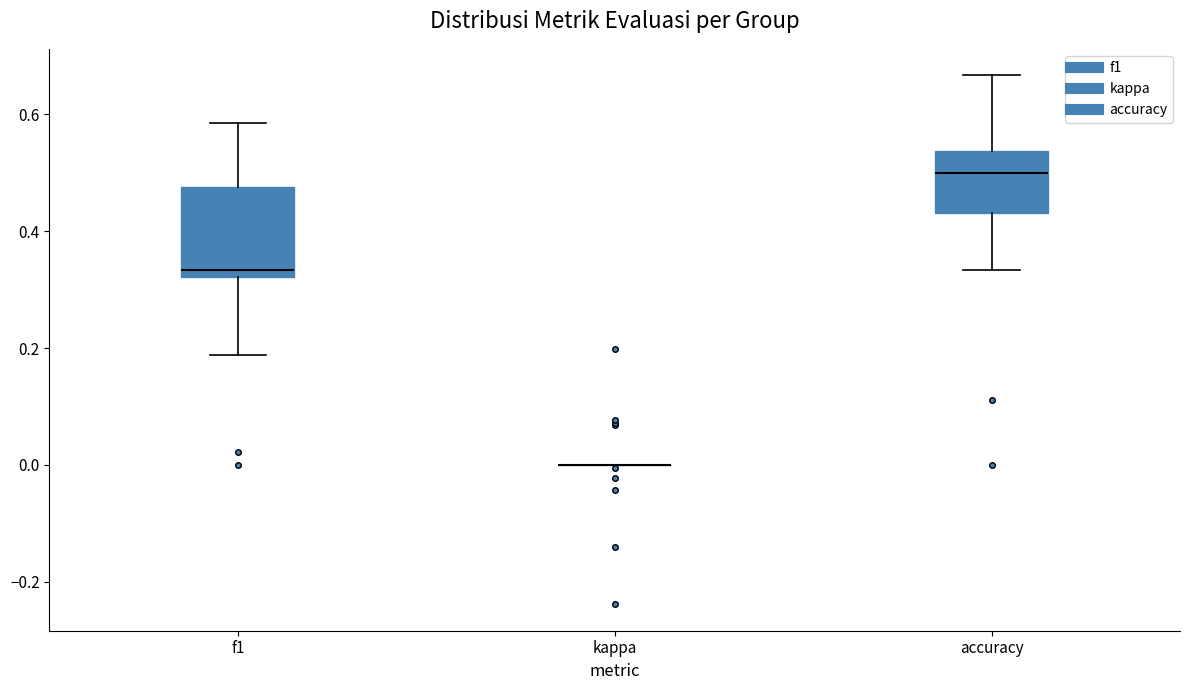

Reading left to right, read every box against the y-axis: the position of its median line, the range the box covers, and the ends of its whiskers. The values are not printed on the chart, so give them approximately, as read against the axis.

f1: median 0.34, box 0.32 to 0.48, whiskers 0.18 to 0.58
kappa: box collapsed to a line at 0.00, whiskers 0.00 to 0.00
accuracy: median 0.50, box 0.44 to 0.54, whiskers 0.34 to 0.66